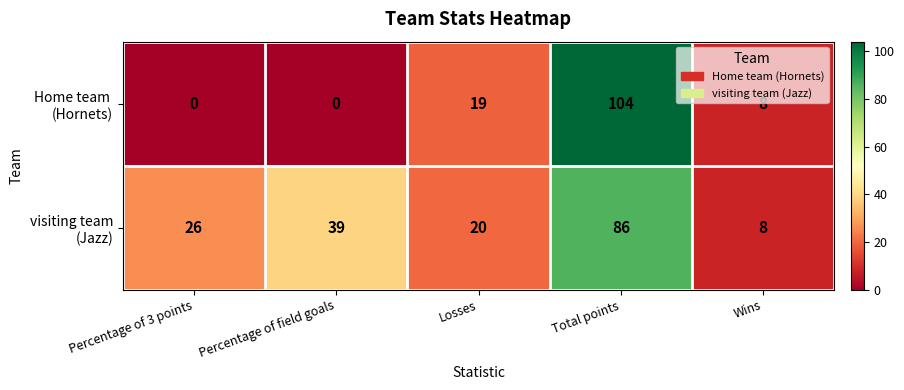

What is the greatest value displayed?

104